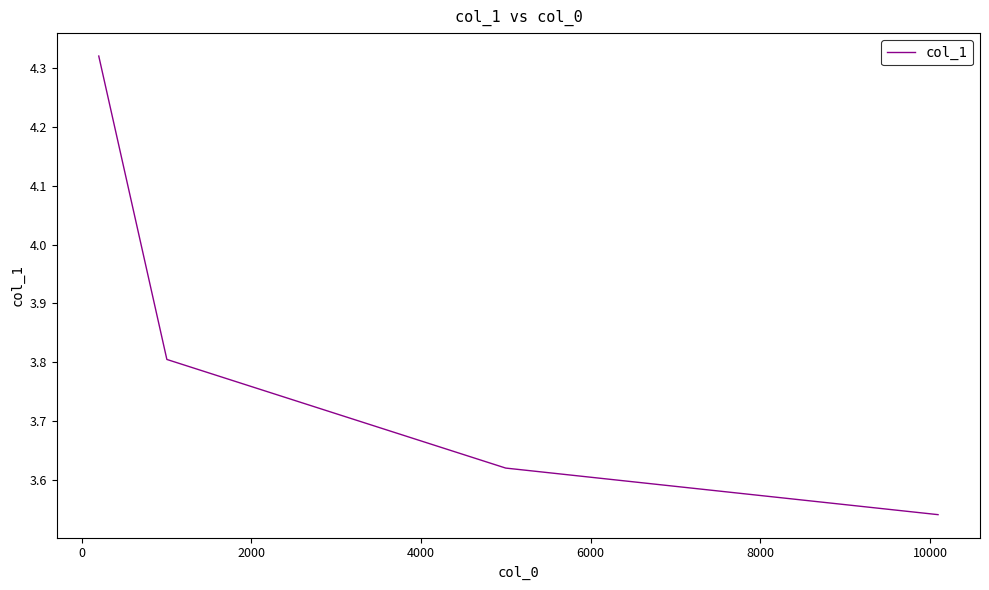

What is the difference between the maximum and minimum values?

0.8